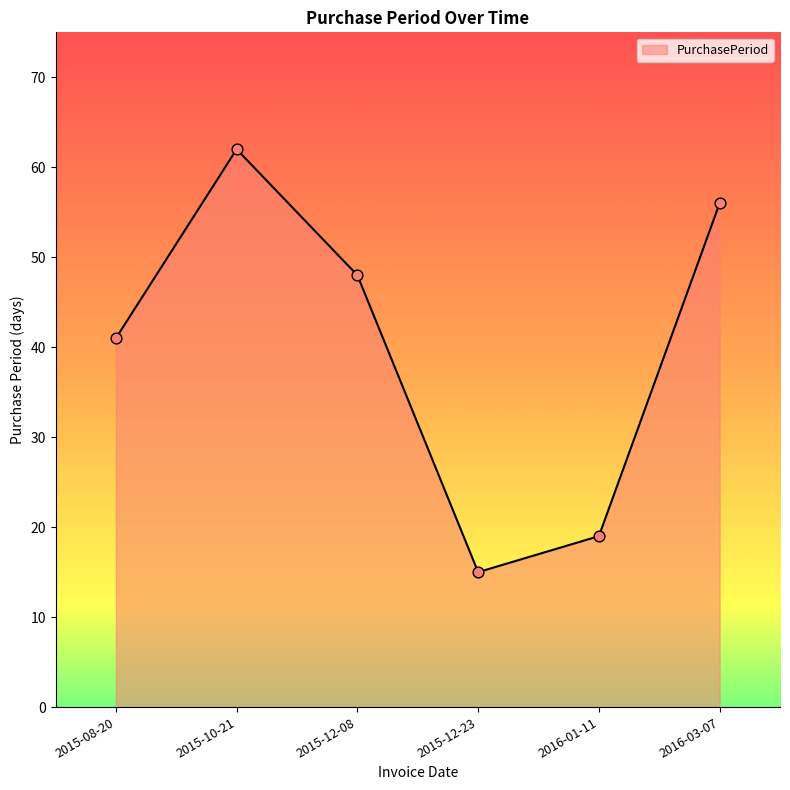

What is the ratio of the value at 2015-10-21 to the value at 2016-03-07?

1.1